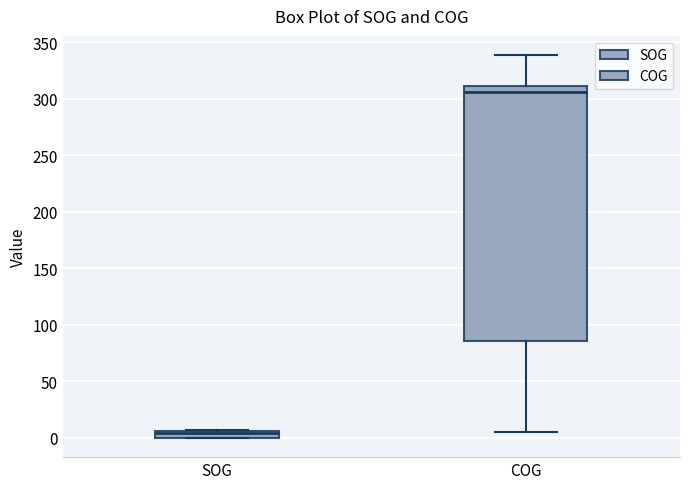

Comparing the boxes themselves (not the whiskers), which one is the tallest?

COG